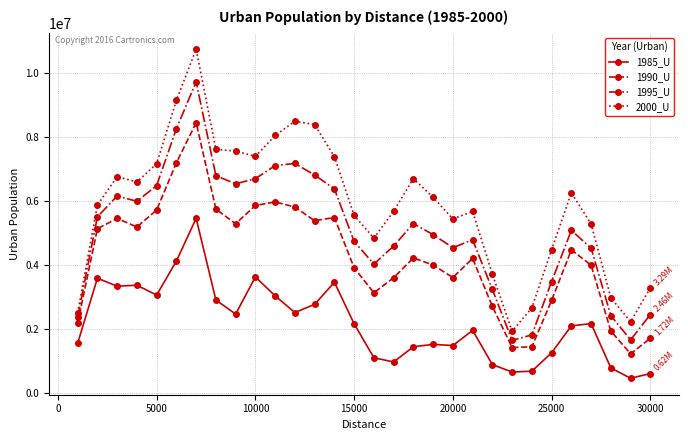

Which series has the largest total across all categories?

2000_U